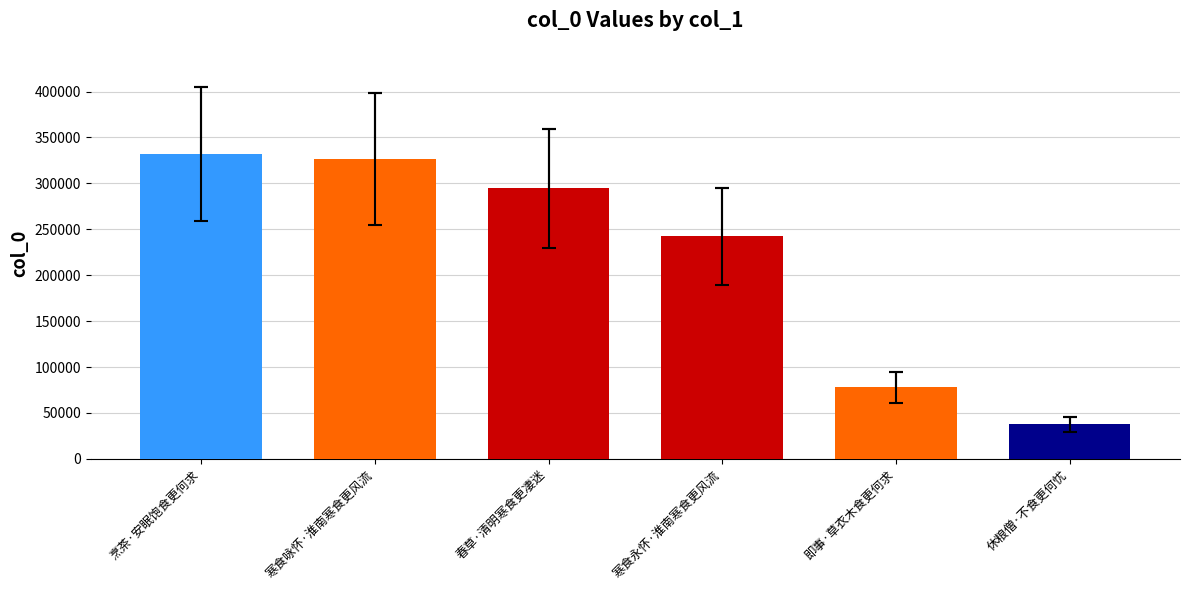

Is it true that the value at 烹茶·安眠饱食更何求 is 433585?

False